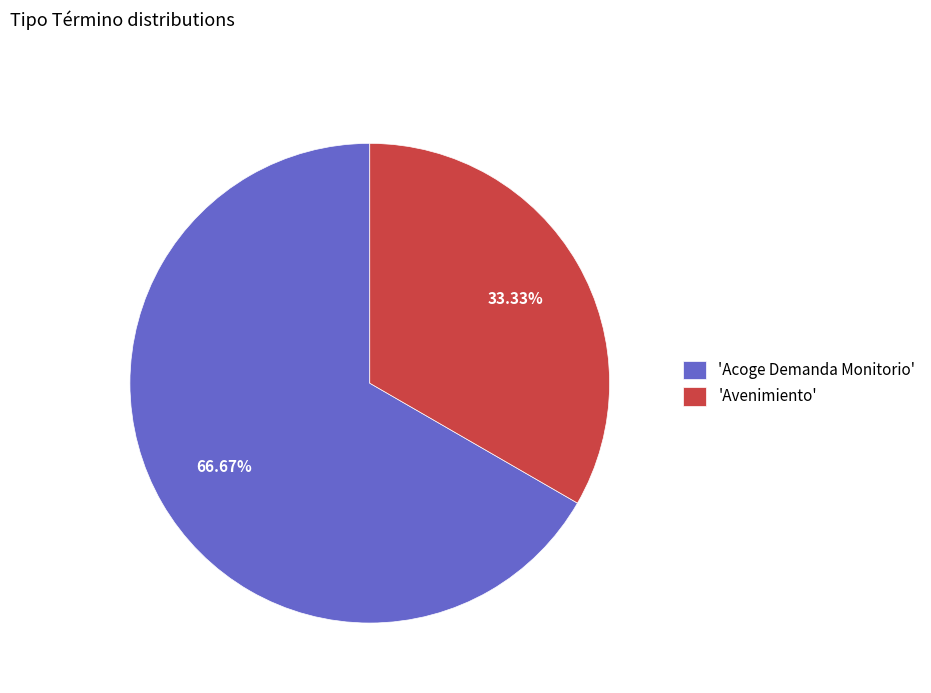

How many segments does this pie chart have?

2